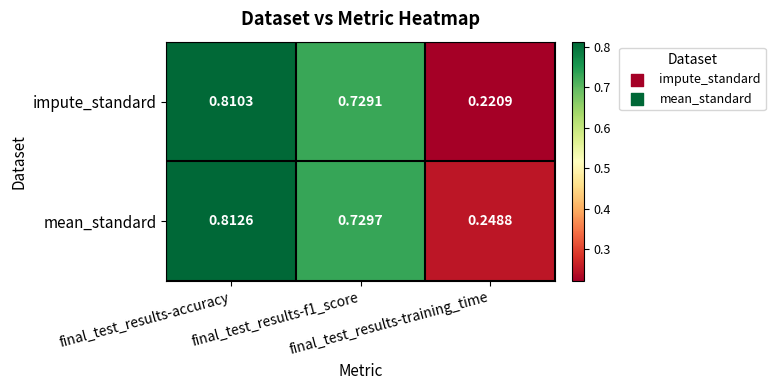

At how many categories does at least one series exceed 0?

3